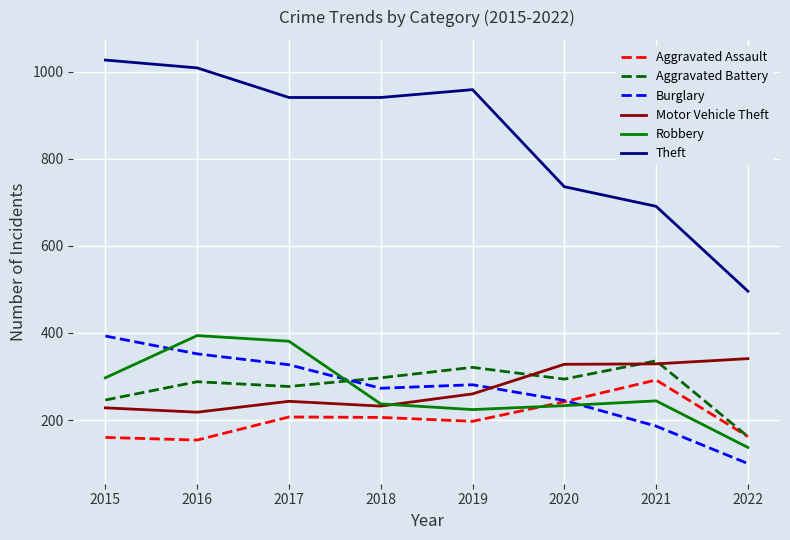

True or false: Motor Vehicle Theft has a value of 471 at 2020.

False